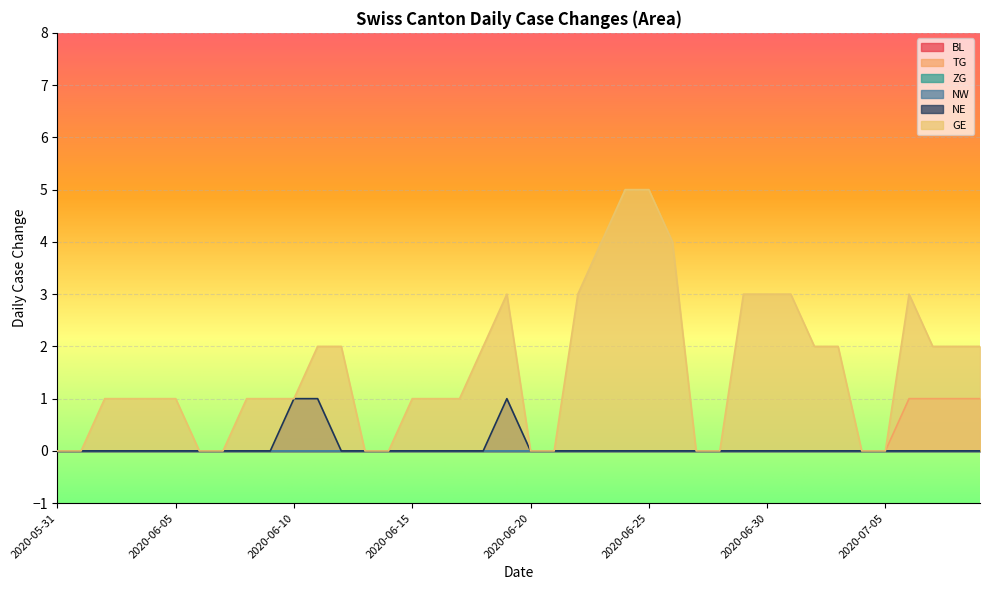

True or false: NE and TG intersect in this chart.

False